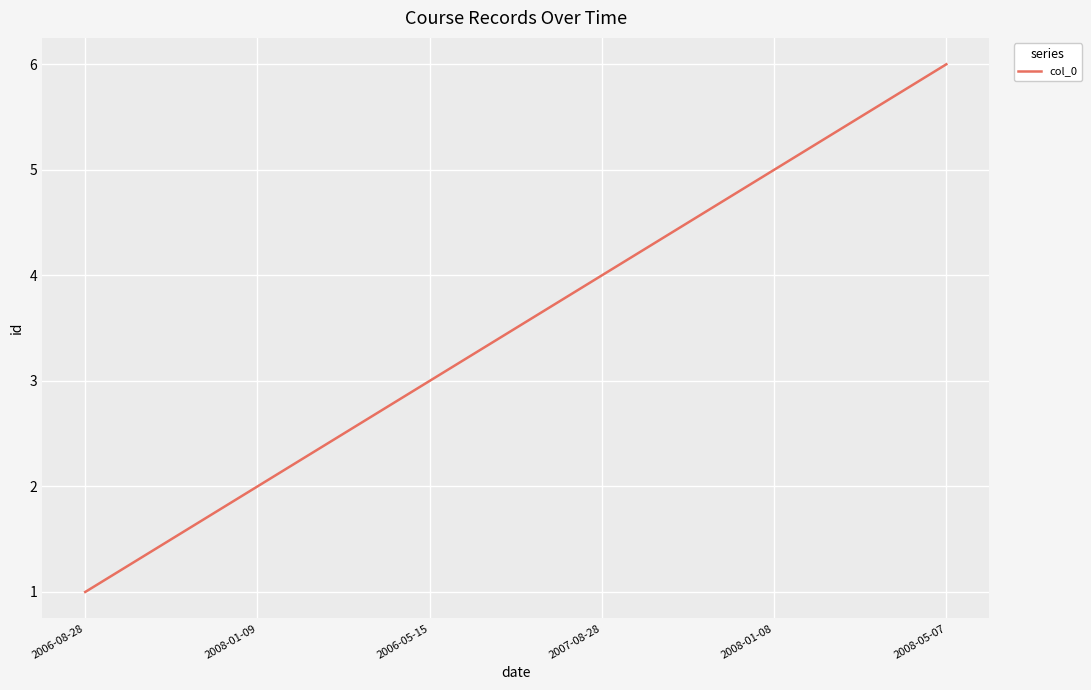

What position from the right is 2008-05-07?

1